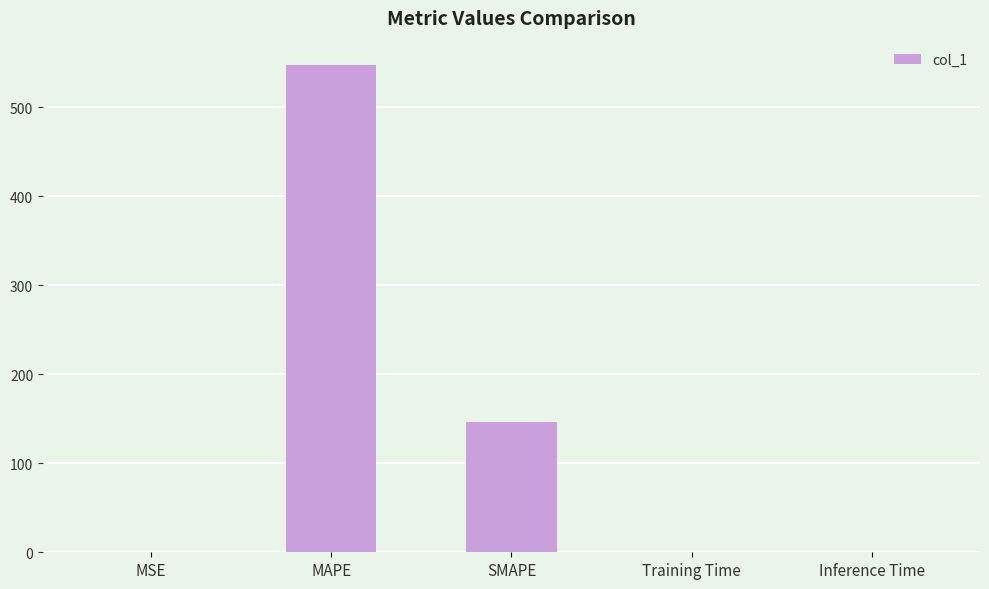

Read the value at MAPE.

547.7